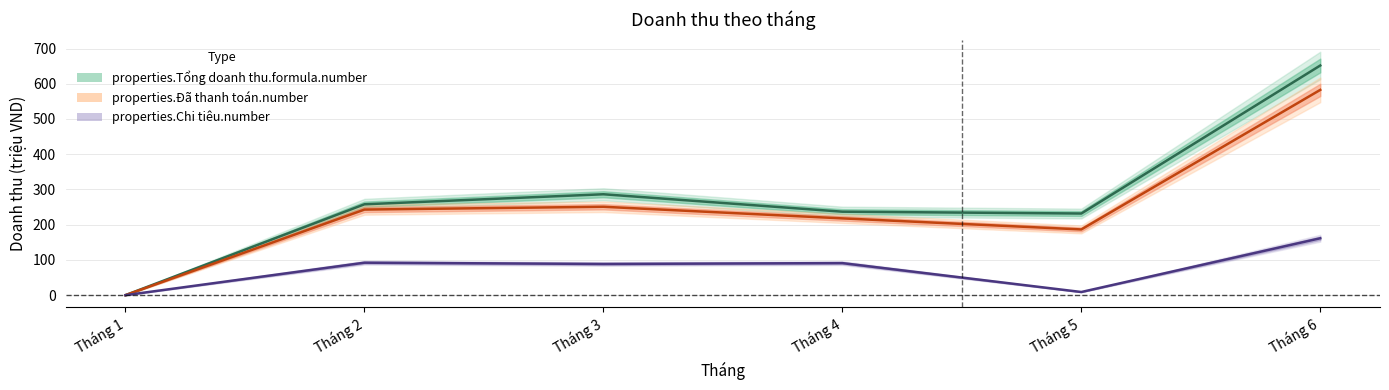

True or false: properties.Tổng doanh thu.formula.number and properties.Đã thanh toán.number intersect in this chart.

False